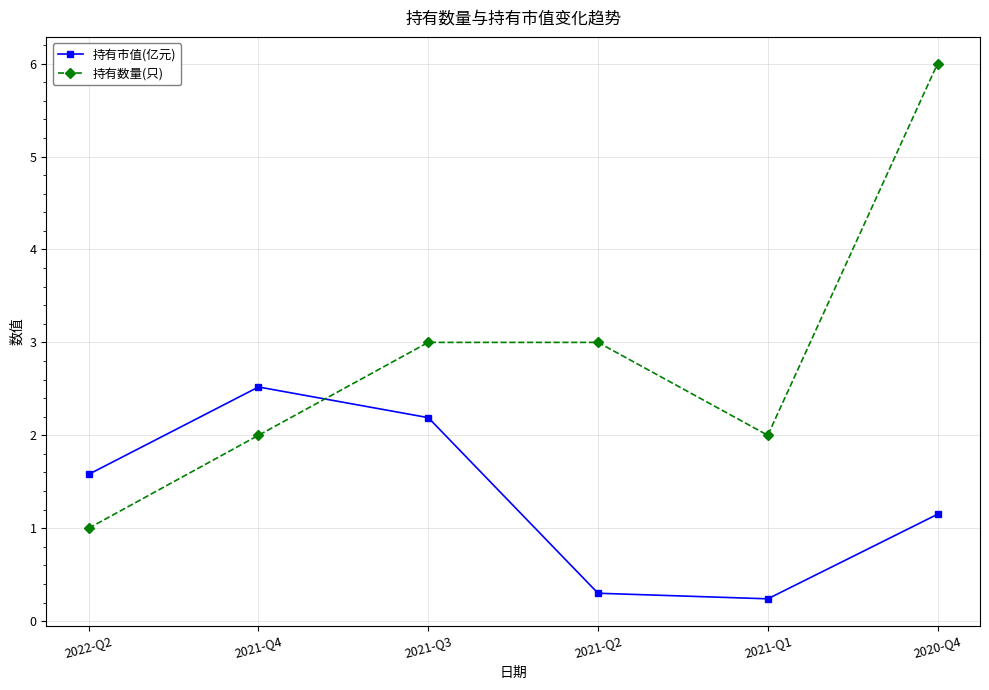

Where is the first local minimum for 持有数量(只)?

2021-Q1